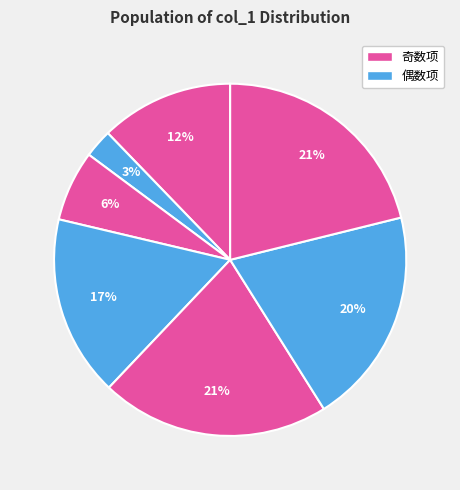

How many slices are in this pie chart?

7